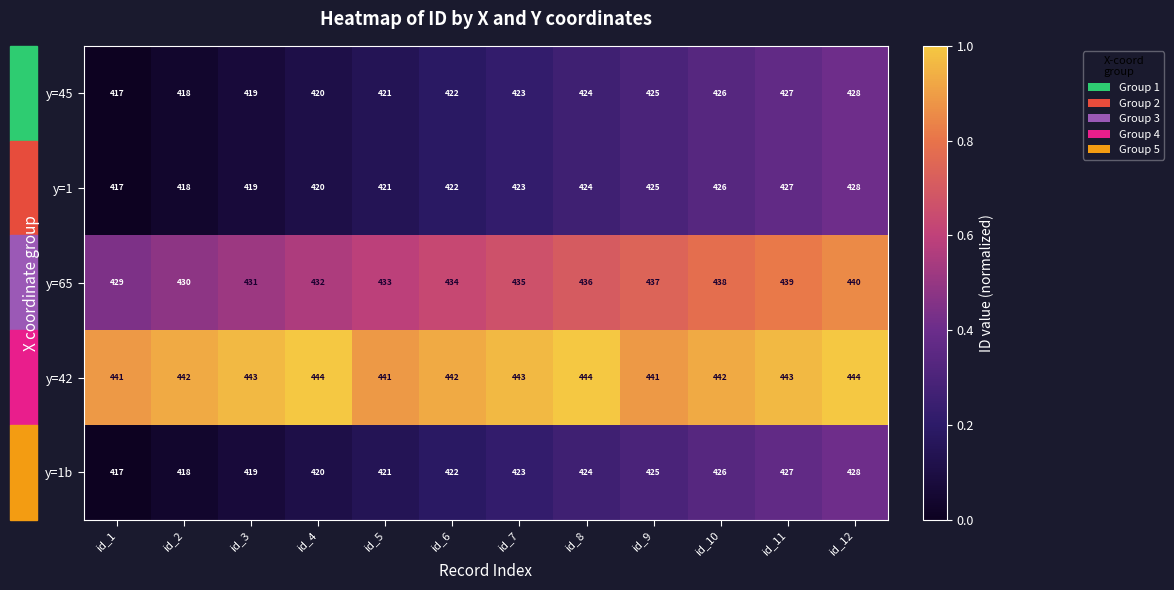

What is the spread (max minus min) of values at id_2?

24